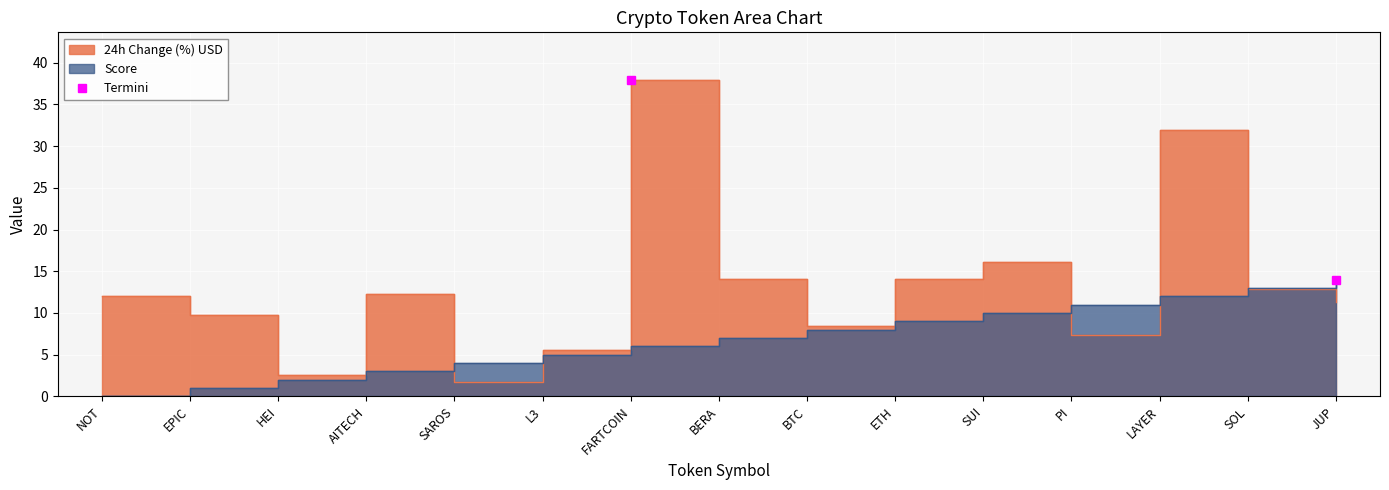

The value of Score at LAYER is 12.0. True or false?

True